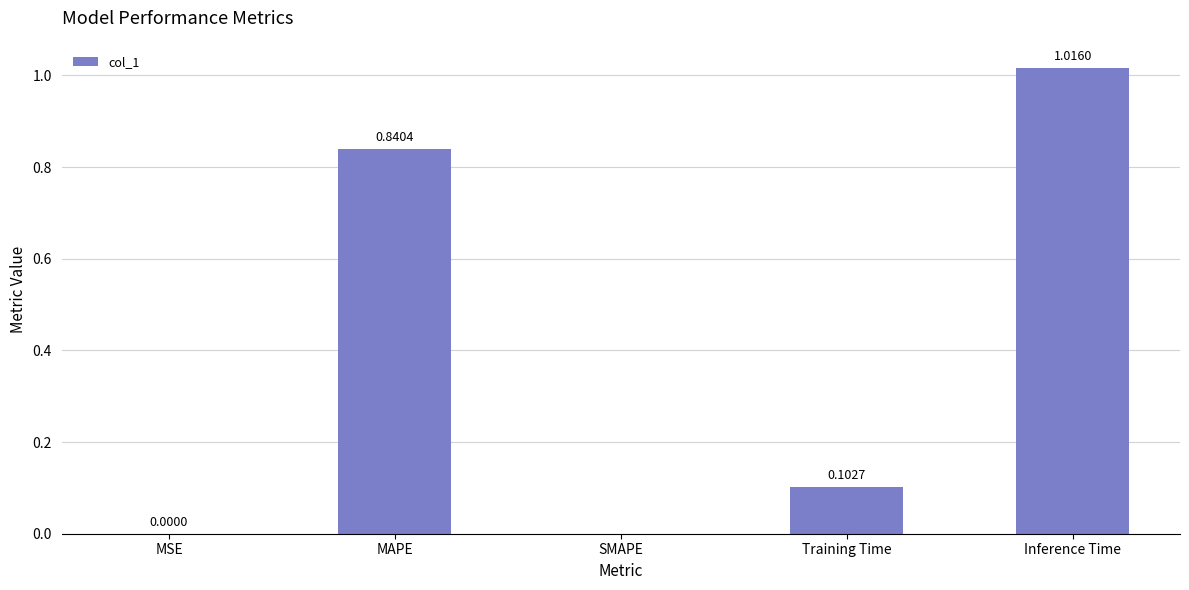

Are the bars horizontal?

No